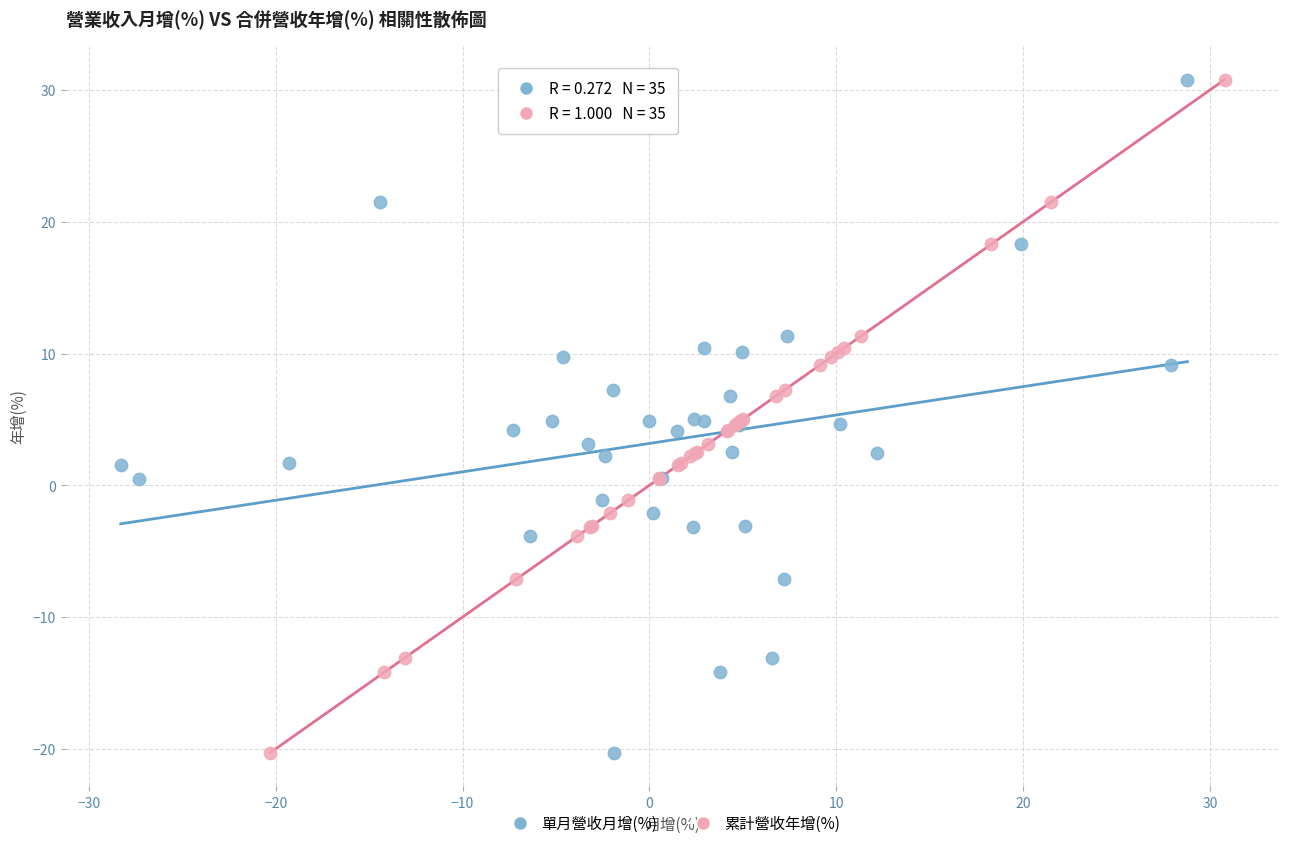

What are all the series names shown in the legend?

單月營收月增(%), 累計營收年增(%)